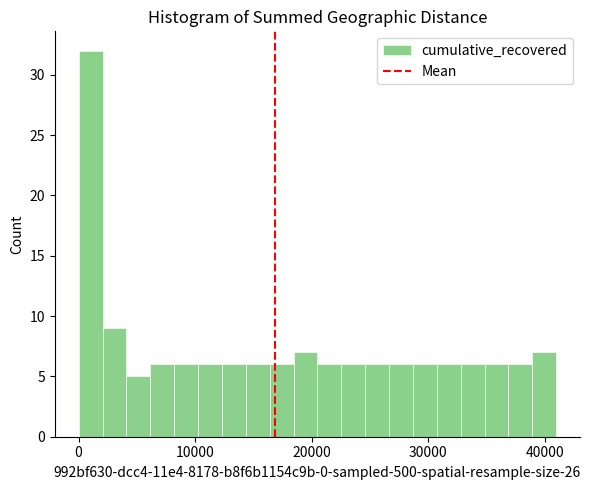

Read against the x-axis, roughly where is the centre of the tallest bar?

1000